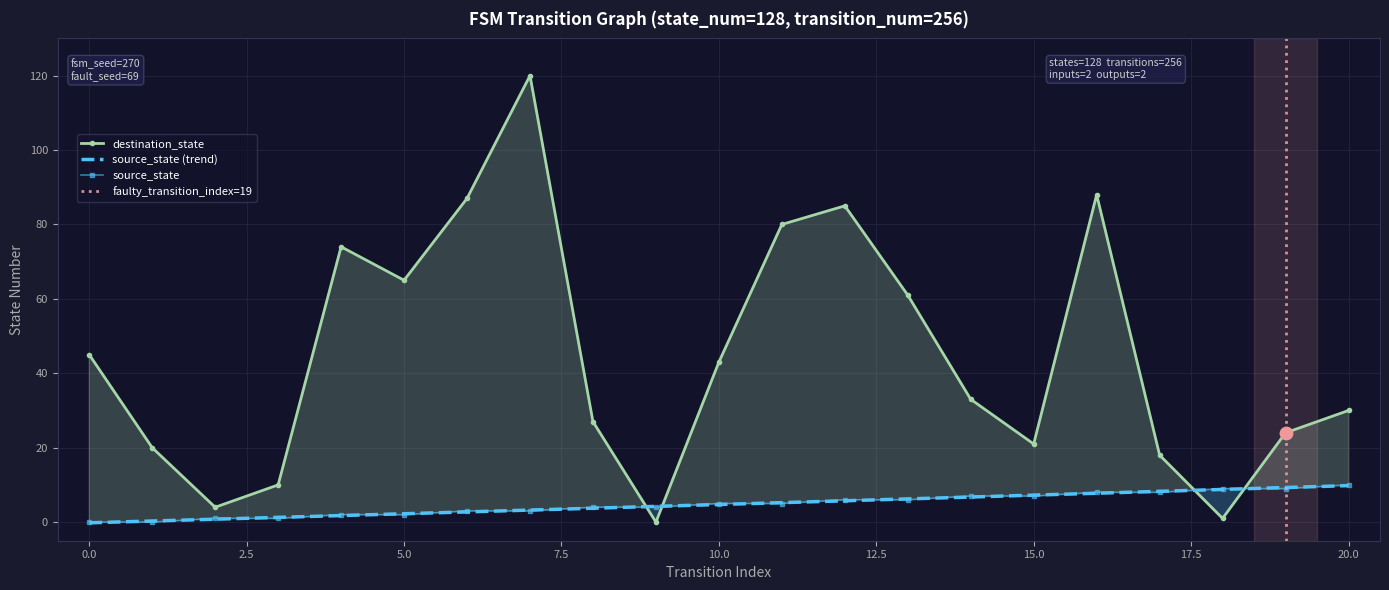

What are all the series names shown in the legend?

source_state, destination_state